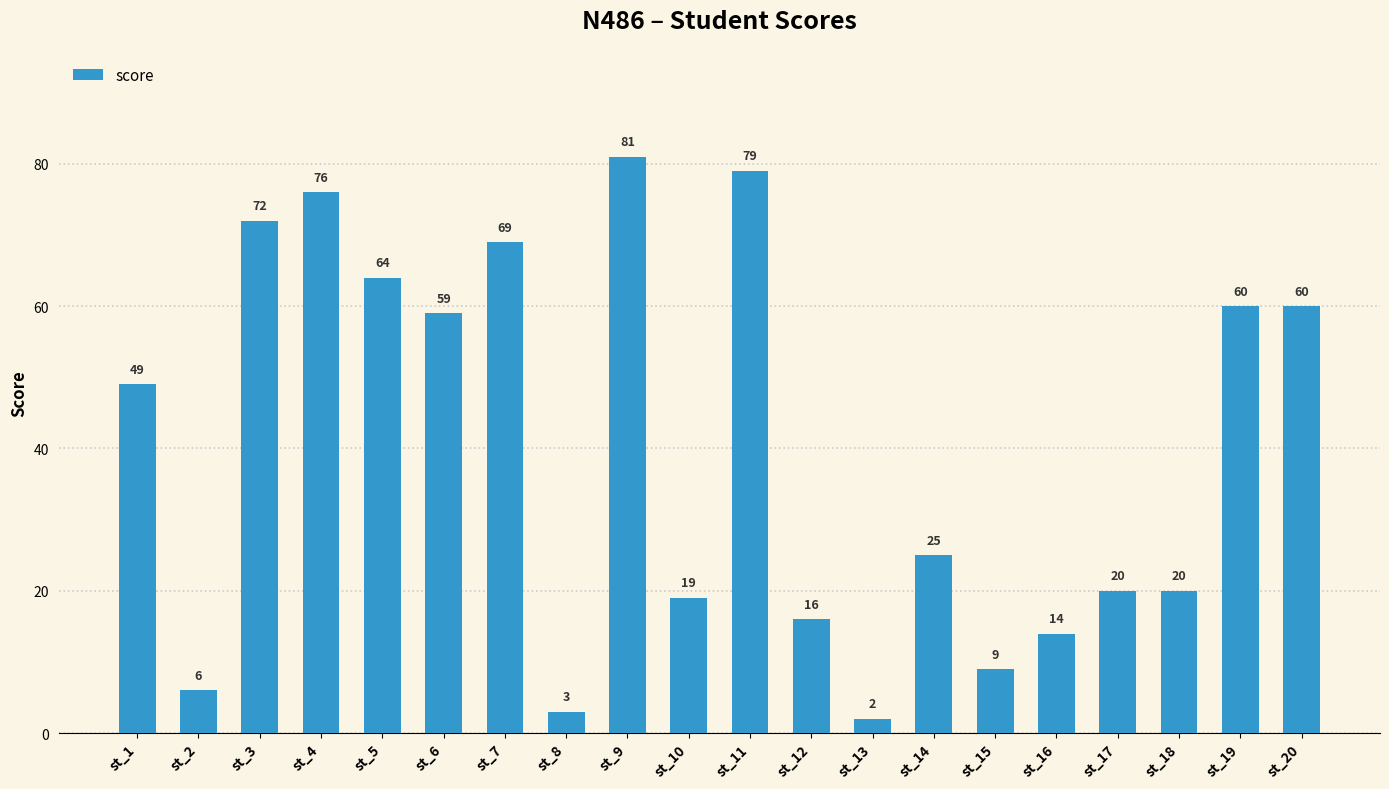

What is the sum of the values at st_7 and st_18?

89